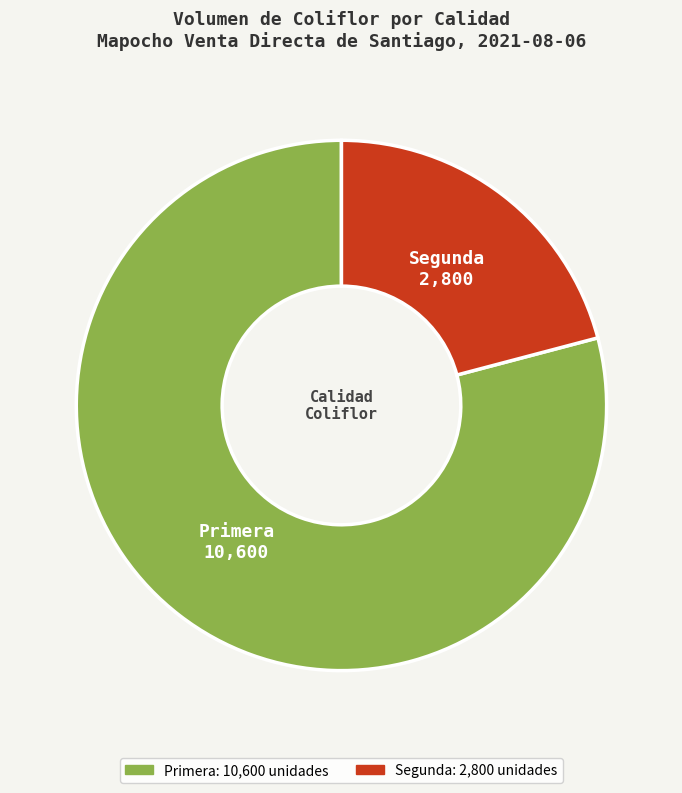

What is the majority slice?

Primera